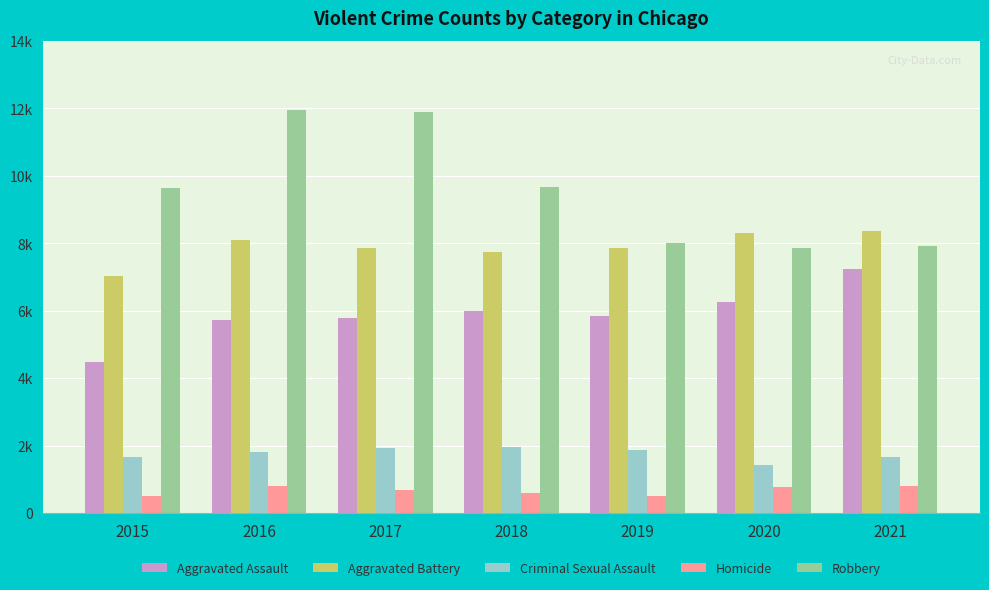

What are all the series names shown in the legend?

Aggravated Assault, Aggravated Battery, Criminal Sexual Assault, Homicide, Robbery